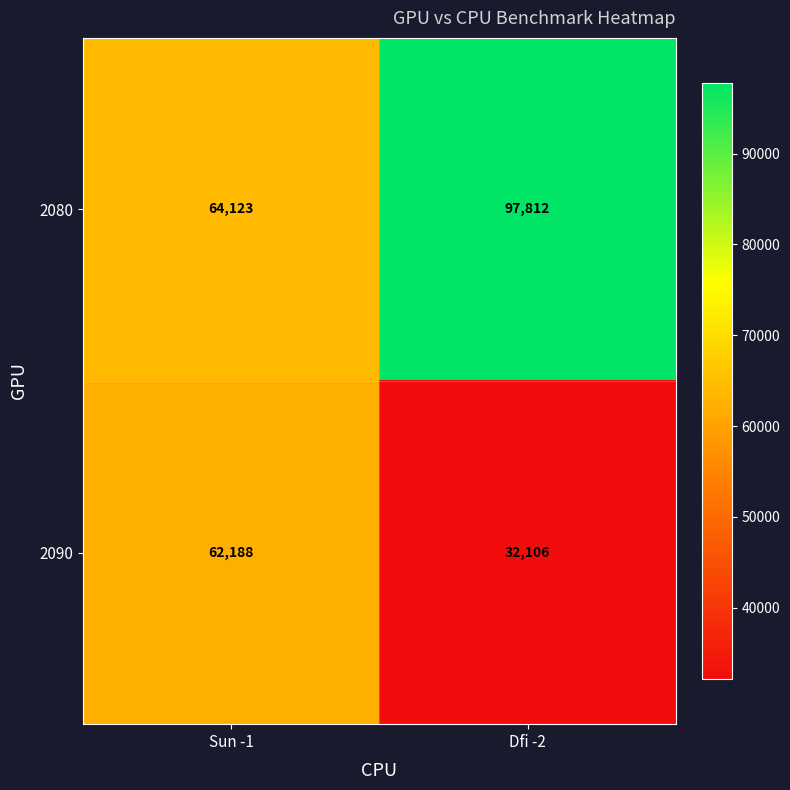

What is the total value across all series at Dfi -2?

129918